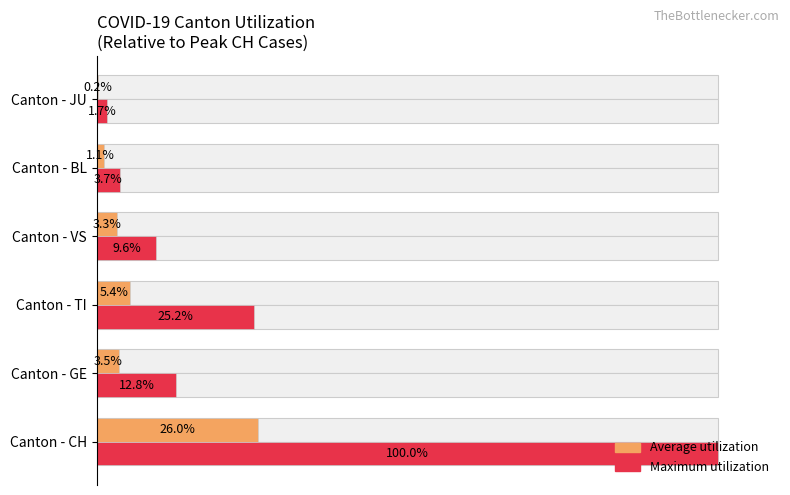

Between Canton - VS and Canton - BL, which series saw the biggest shift?

Maximum utilization